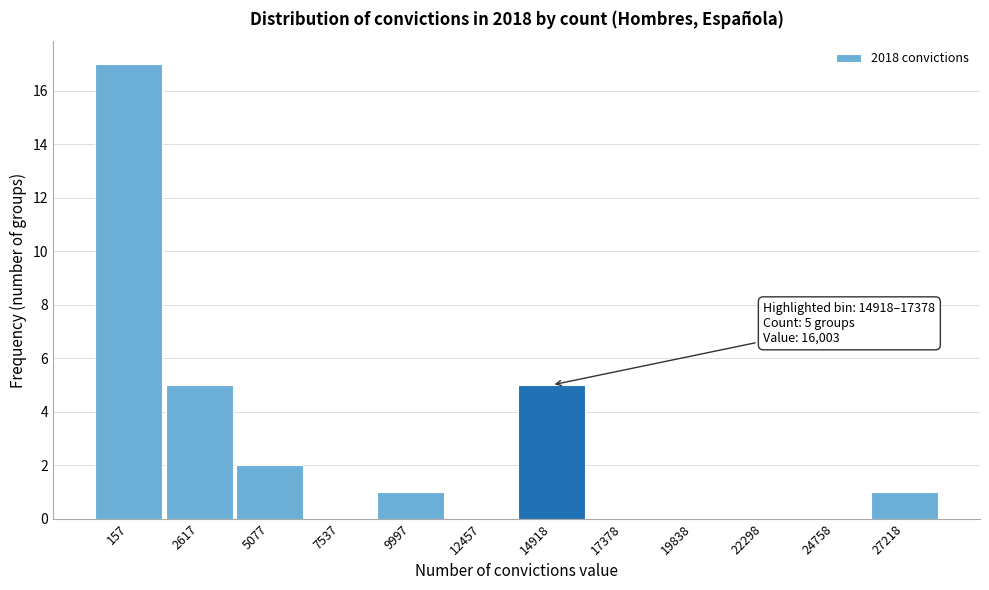

Reading left to right, extract all data points from this chart.

157=17	2617=5	5077=2	7537=0	9997=1	12457=0	14918=5	17378=0	19838=0	22298=0	24758=0	27218=1